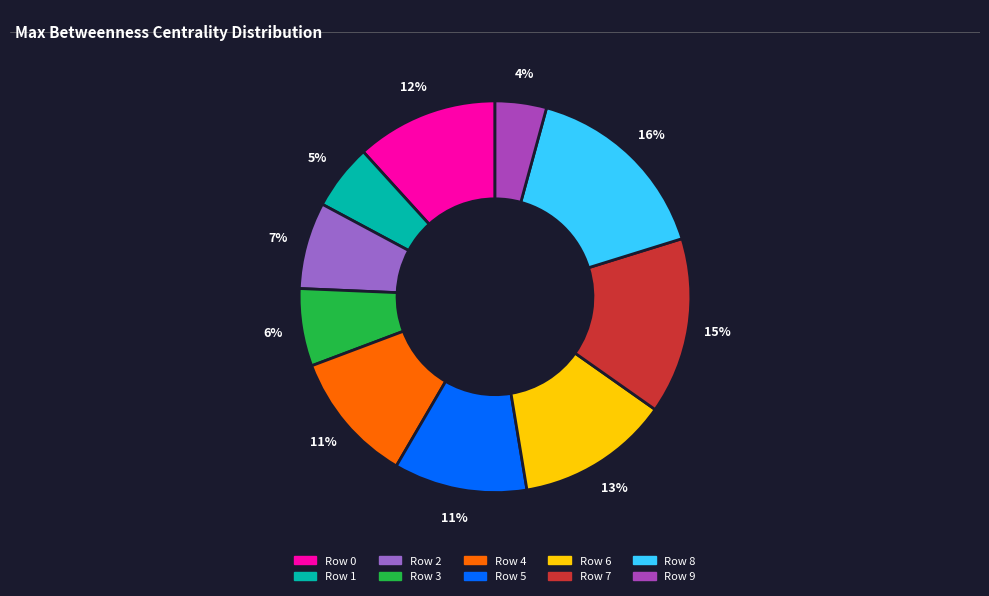

What is the largest slice in the pie chart?

Row 8